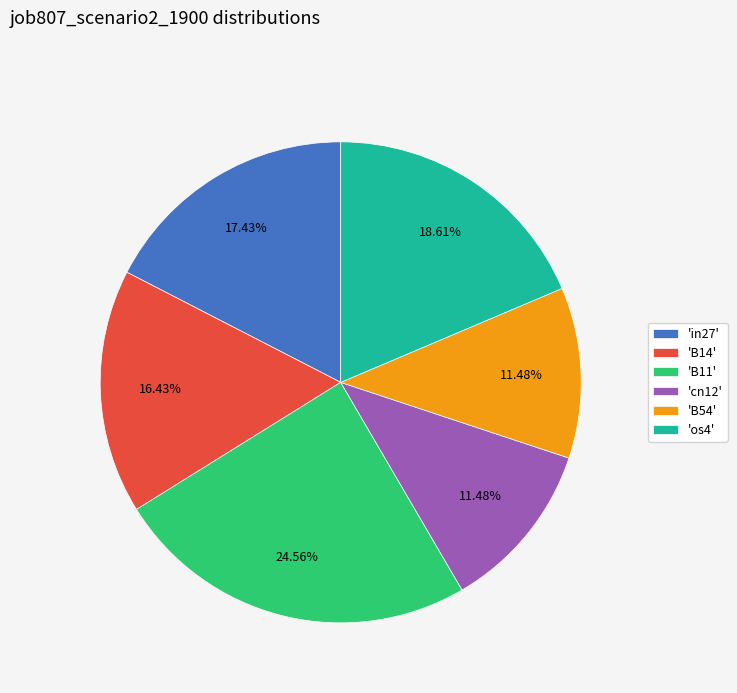

To the nearest percent, what is the difference between the largest and smallest slice percentages?

13%